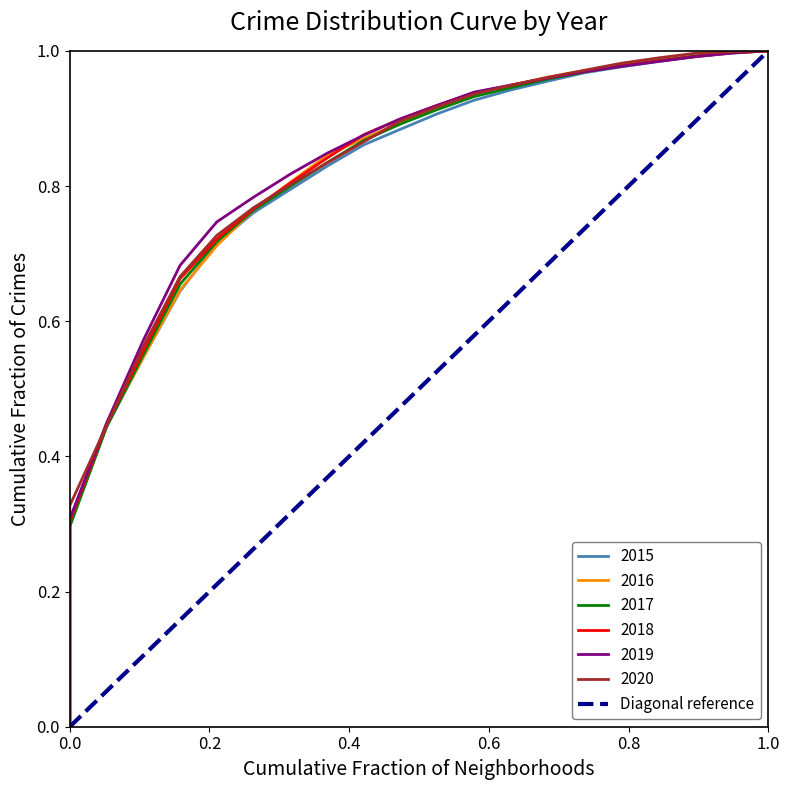

What is the value of the 2nd point from the left?

1